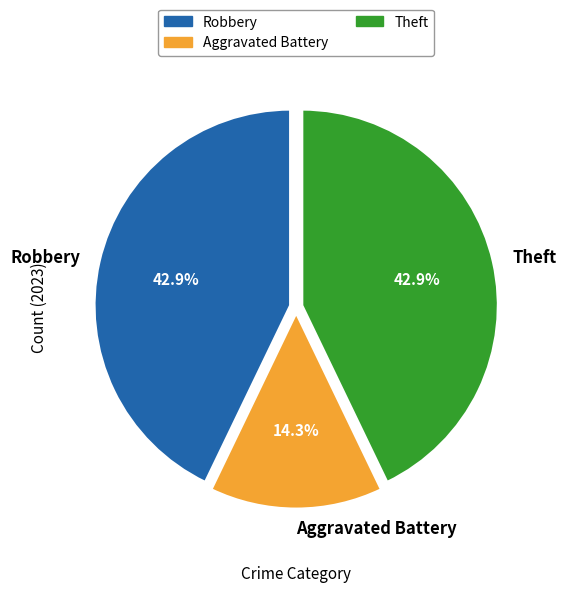

Does any single category account for the majority?

No